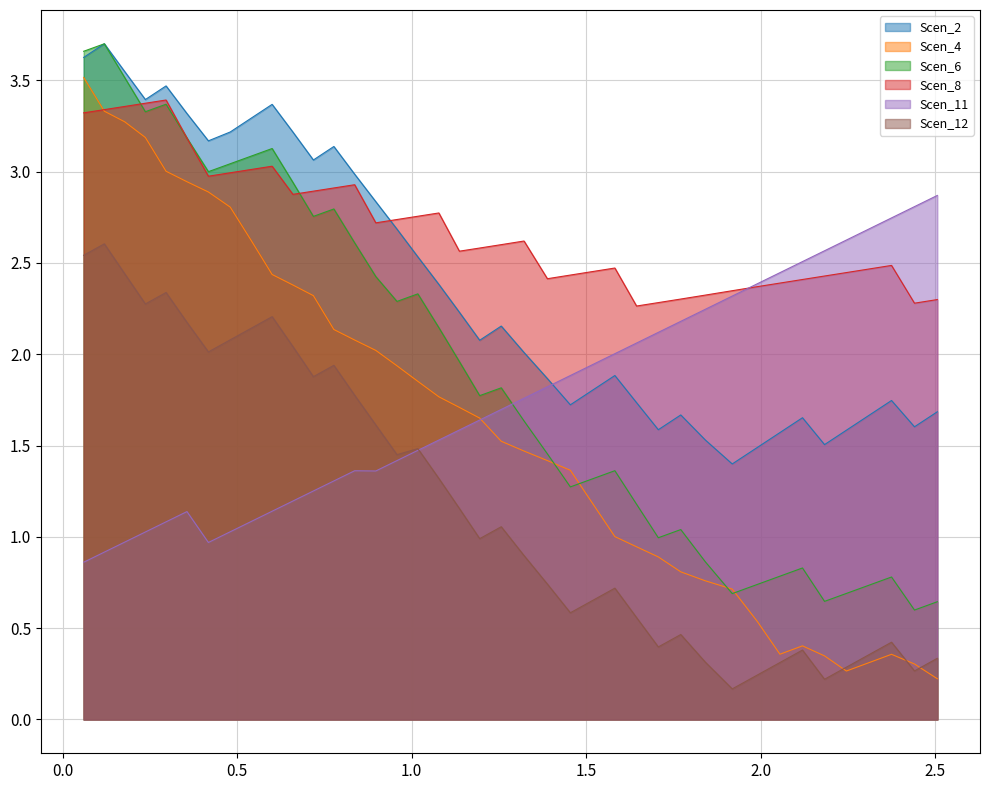

Which series has the largest total across all categories?

Scen_8